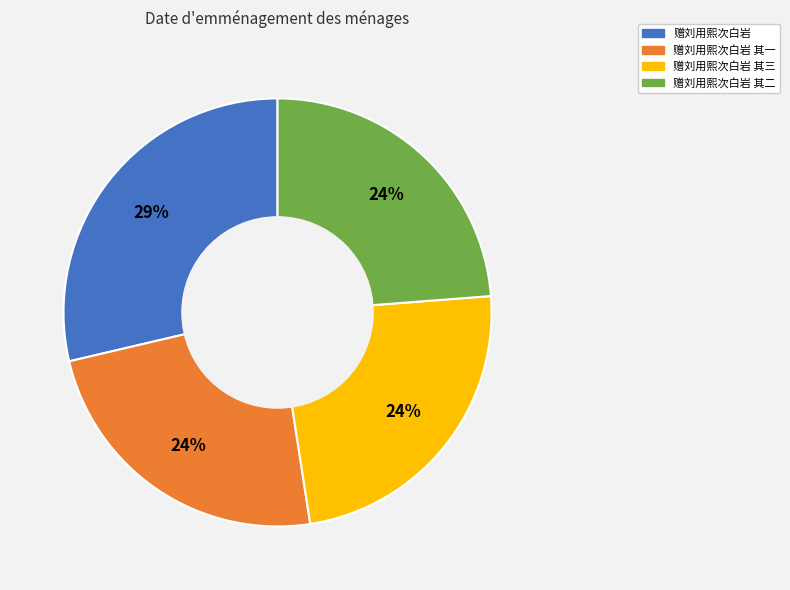

To the nearest percent, what is the average slice percentage?

25%